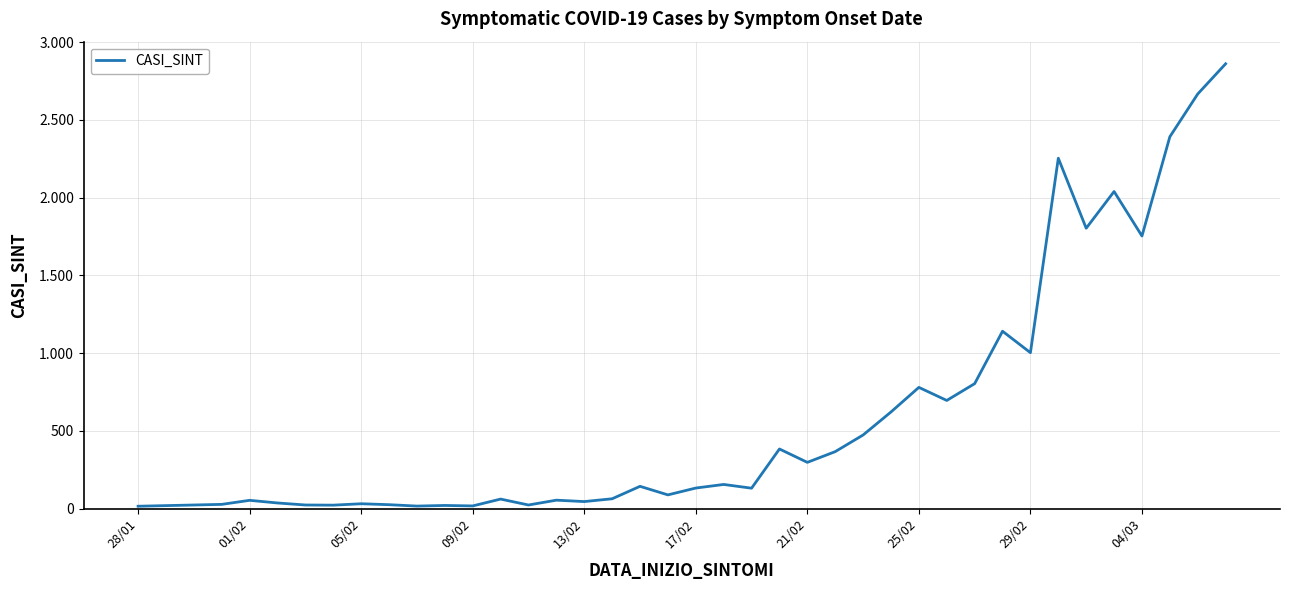

Does the chart have visible grid lines?

Yes